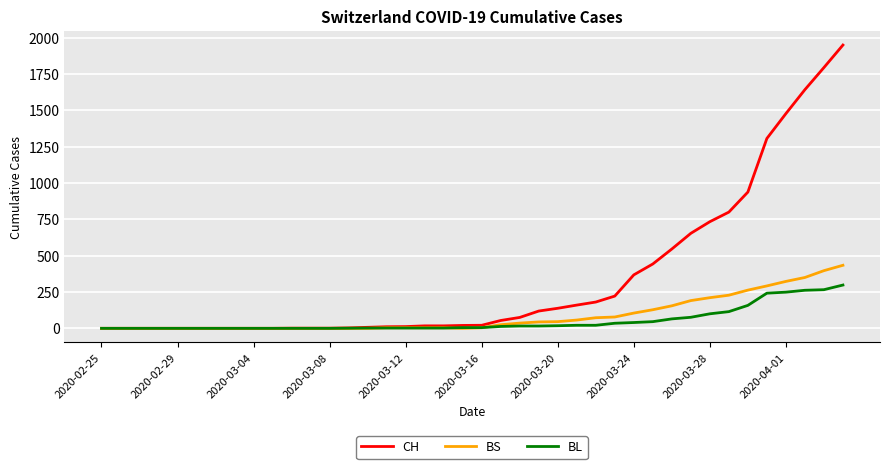

Rank the series by their maximum value, from highest to lowest.

CH, BS, BL